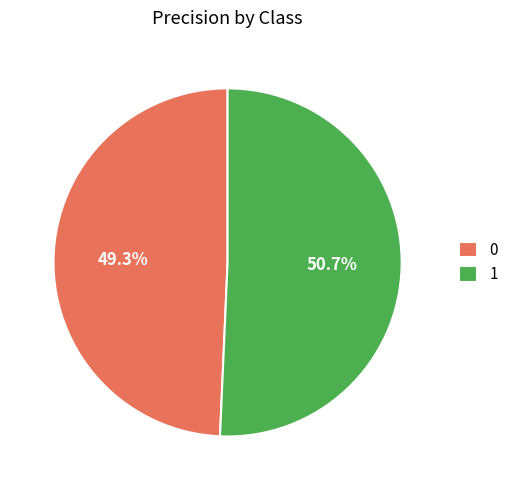

To the nearest percent, what is the difference between the 0 and 1 slice percentages?

1%